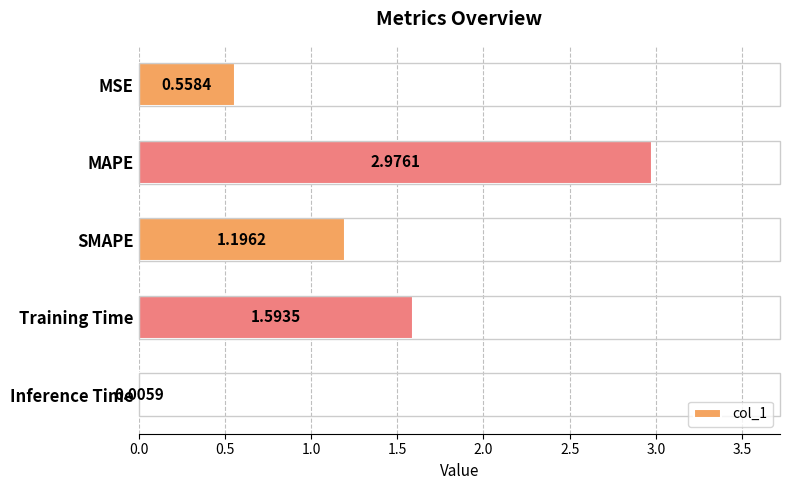

At which label is the value closest to 1?

SMAPE